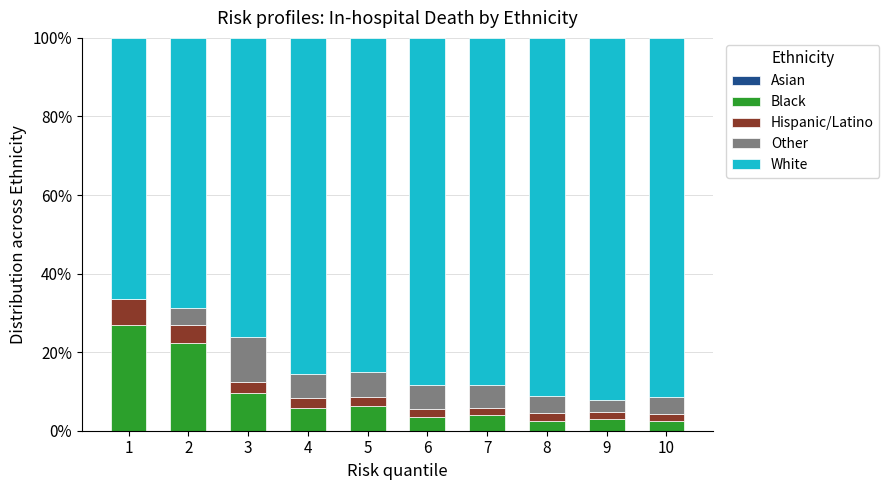

The Black series shows 2.5 at 10. True or false?

True